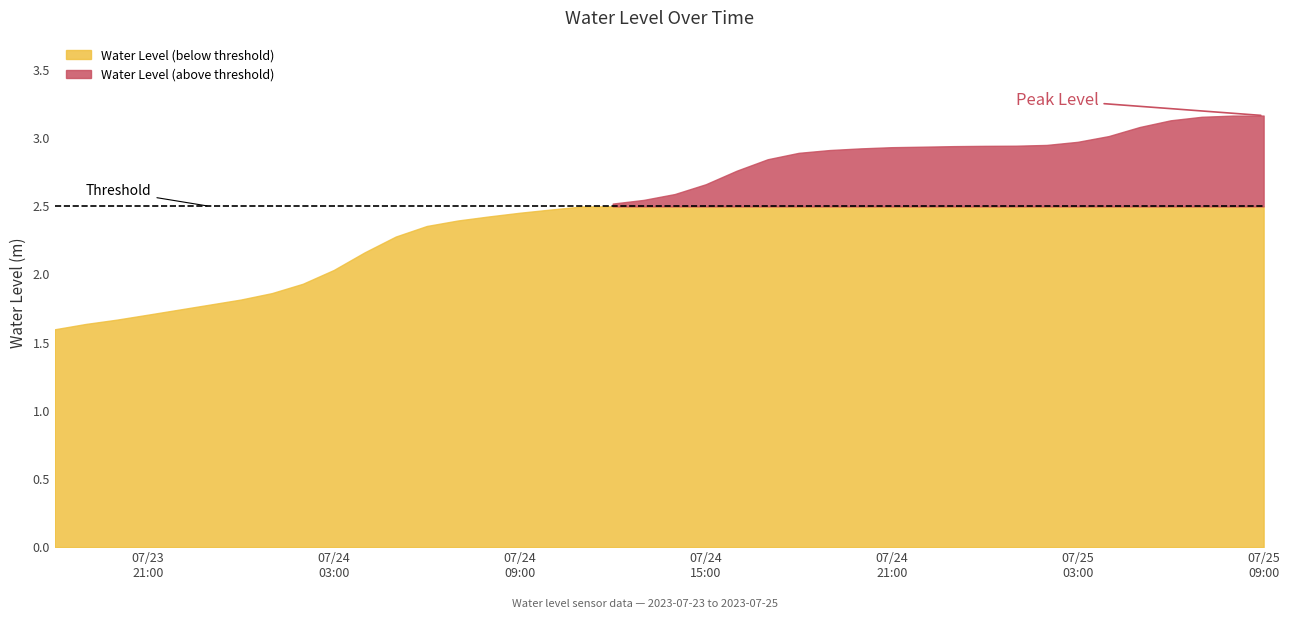

Reading left to right, what are all the values shown in this chart?

2023-07-23 18:00:00=1.6	2023-07-23 19:00:00=1.6	2023-07-23 20:00:00=1.7	2023-07-23 21:00:00=1.7	2023-07-23 22:00:00=1.7	2023-07-23 23:00:00=1.8	2023-07-24 00:00:00=1.8	2023-07-24 01:00:00=1.9	2023-07-24 02:00:00=1.9	2023-07-24 03:00:00=2.0	2023-07-24 04:00:00=2.2	2023-07-24 05:00:00=2.3	2023-07-24 06:00:00=2.4	2023-07-24 07:00:00=2.4	2023-07-24 08:00:00=2.4	2023-07-24 09:00:00=2.5	2023-07-24 10:00:00=2.5	2023-07-24 11:00:00=2.5	2023-07-24 12:00:00=2.5	2023-07-24 13:00:00=2.5	2023-07-24 14:00:00=2.6	2023-07-24 15:00:00=2.7	2023-07-24 16:00:00=2.8	2023-07-24 17:00:00=2.8	2023-07-24 18:00:00=2.9	2023-07-24 19:00:00=2.9	2023-07-24 20:00:00=2.9	2023-07-24 21:00:00=2.9	2023-07-24 22:00:00=2.9	2023-07-24 23:00:00=2.9	2023-07-25 00:00:00=2.9	2023-07-25 01:00:00=2.9	2023-07-25 02:00:00=3.0	2023-07-25 03:00:00=3.0	2023-07-25 04:00:00=3.0	2023-07-25 05:00:00=3.1	2023-07-25 06:00:00=3.1	2023-07-25 07:00:00=3.2	2023-07-25 08:00:00=3.2	2023-07-25 09:00:00=3.2